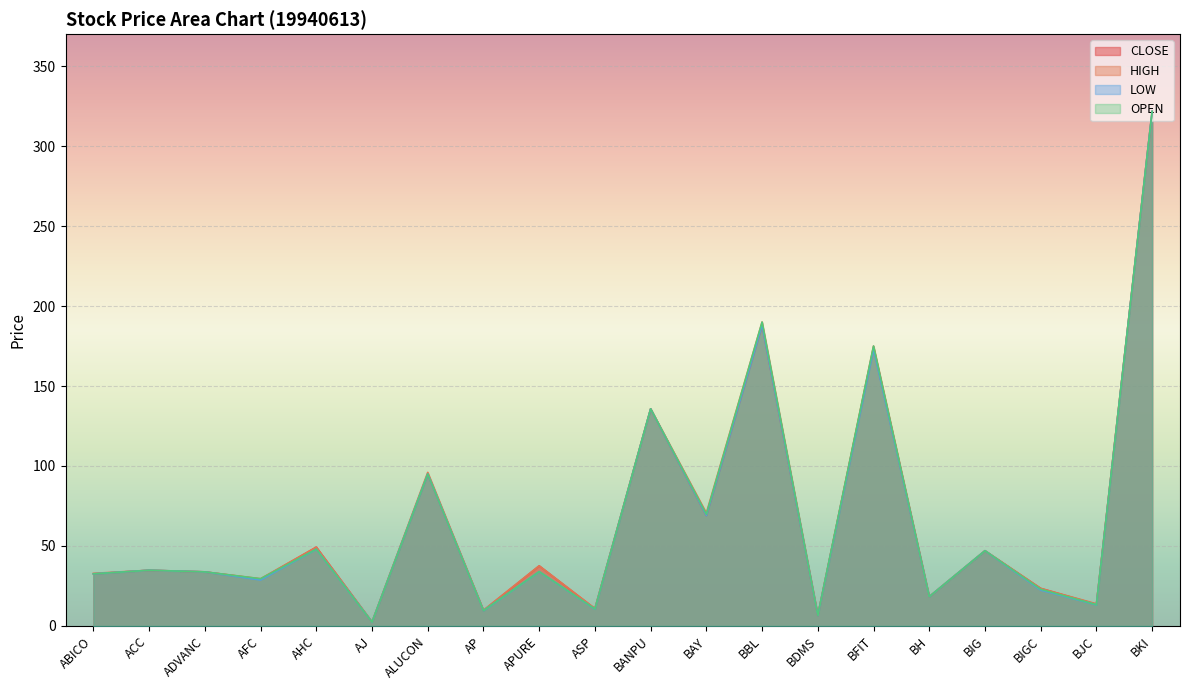

What value does the HIGH series have at ASP?

10.9